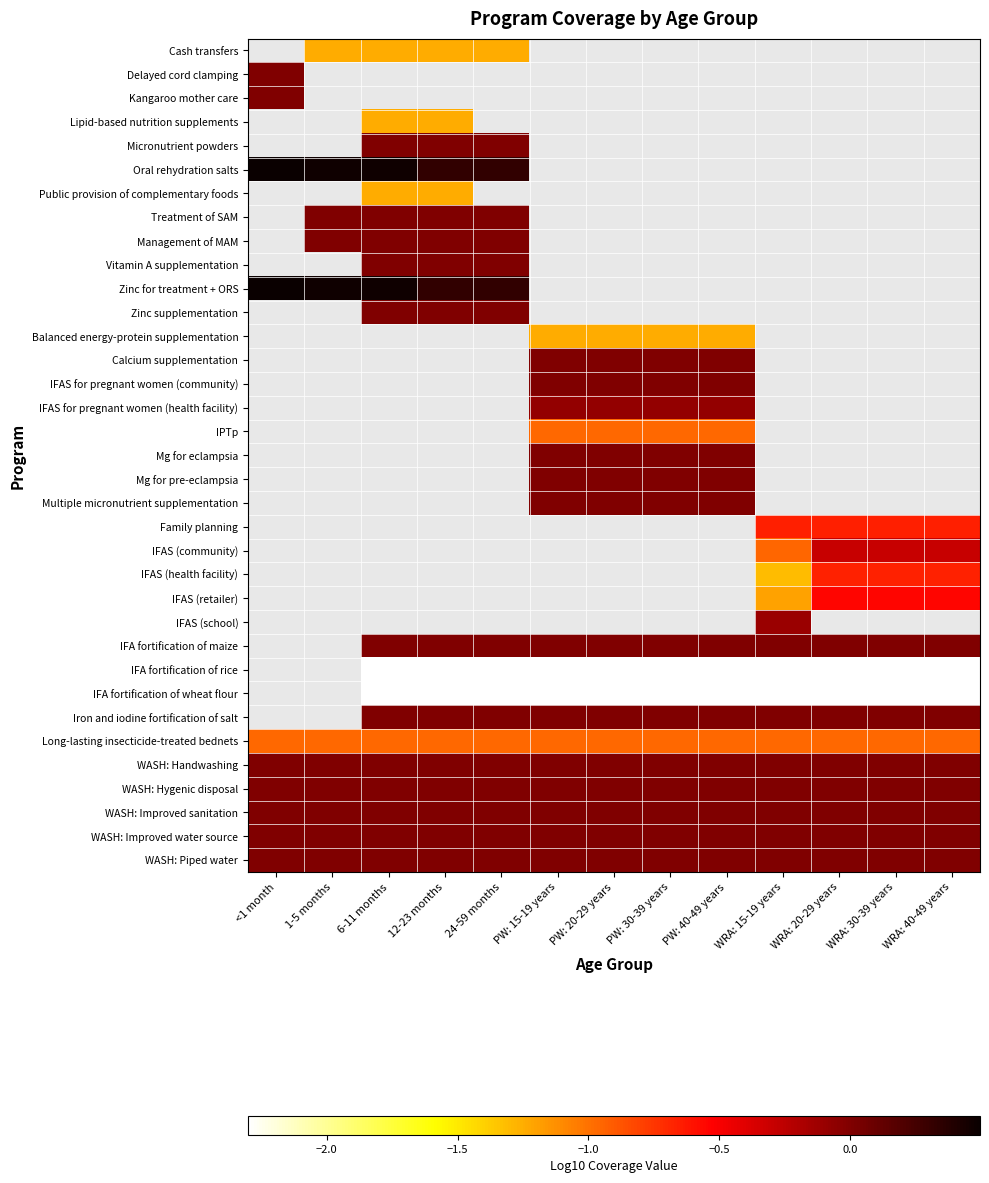

Count the number of categories in the chart.

13